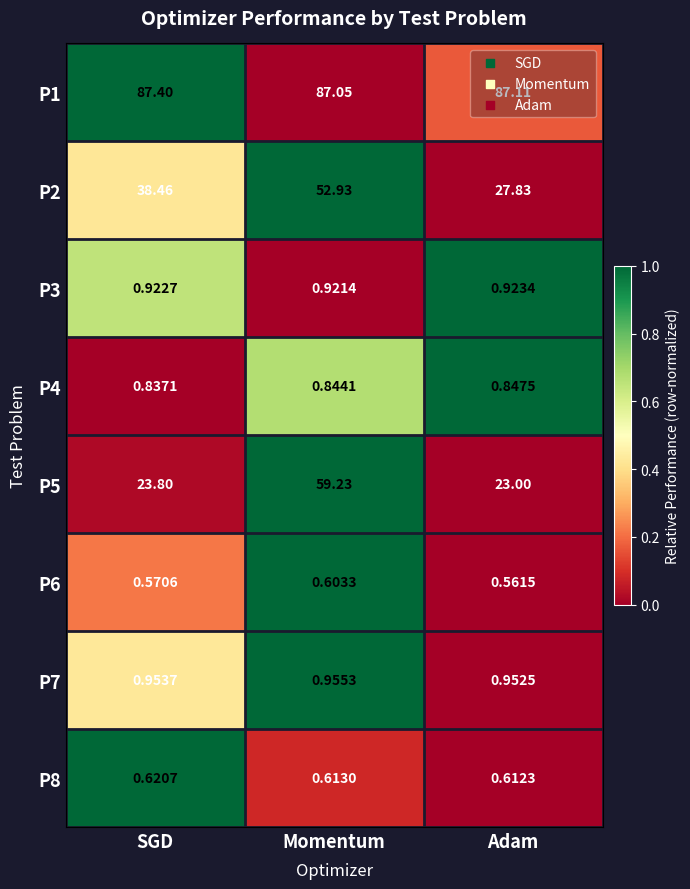

Where is P4 nearest to the value 0?

SGD